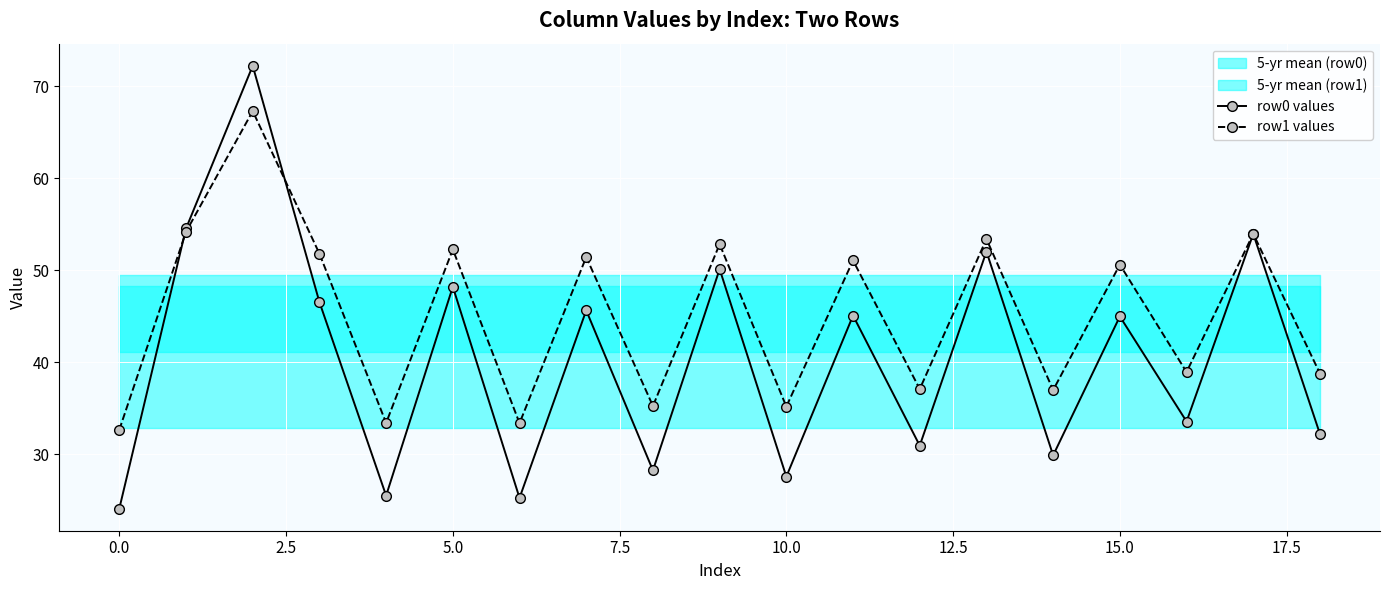

How many data points in row0 values are less than 44?

9